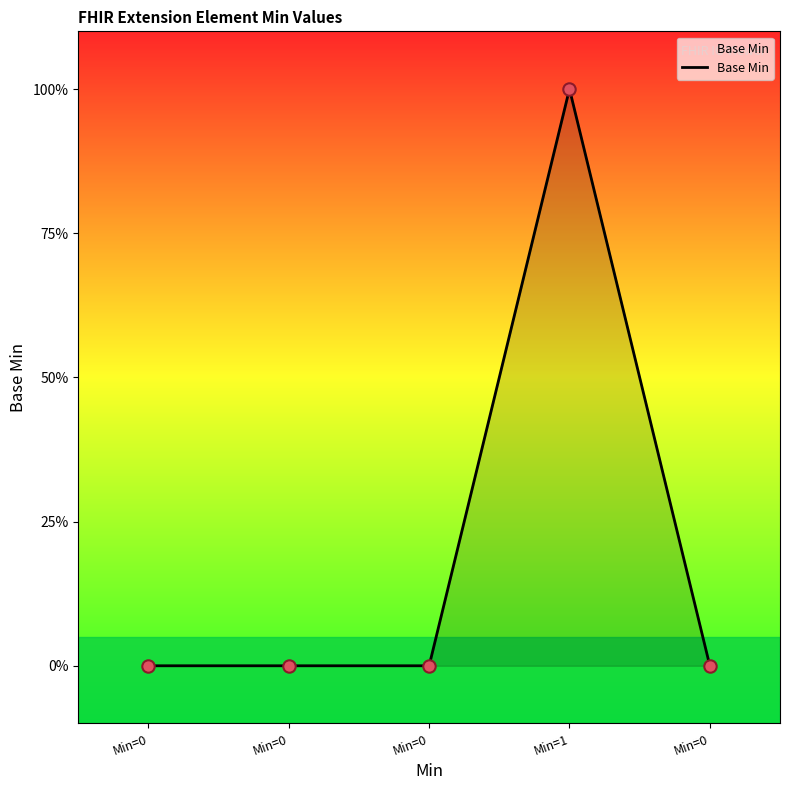

Between Min=0 and Min=0, which is larger?

Min=0